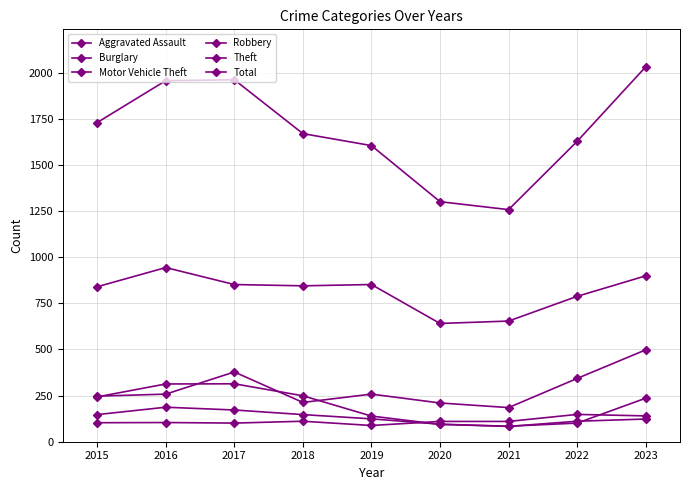

Count the number of categories in the chart.

9